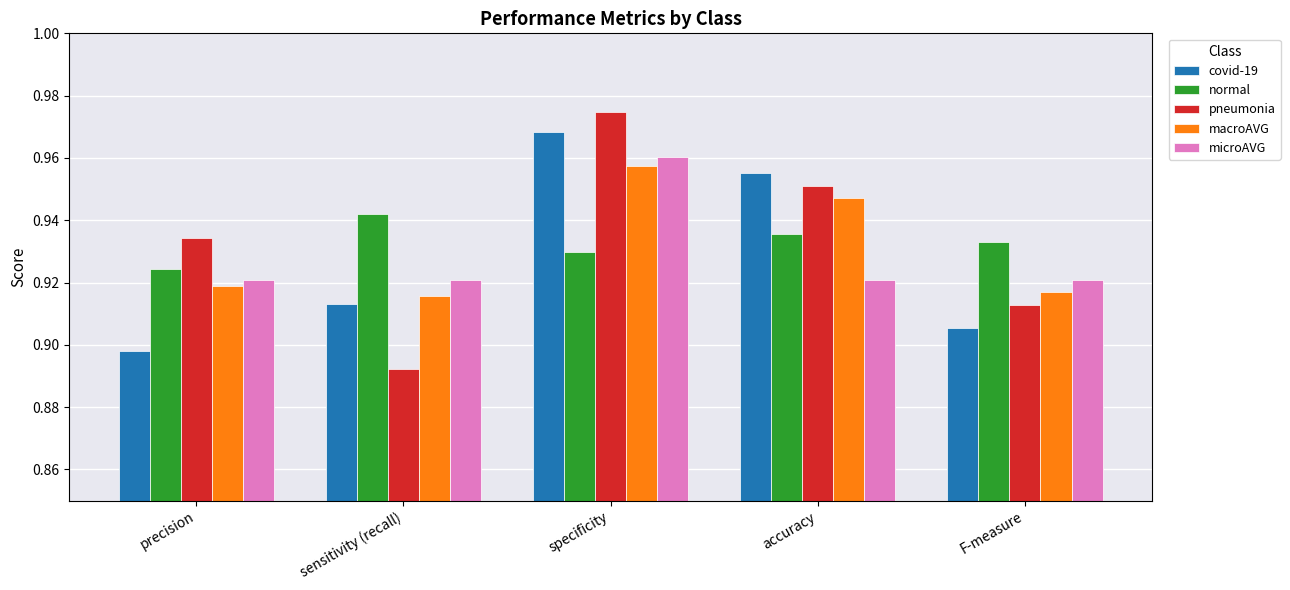

The normal series shows 0.6 at F-measure. True or false?

False